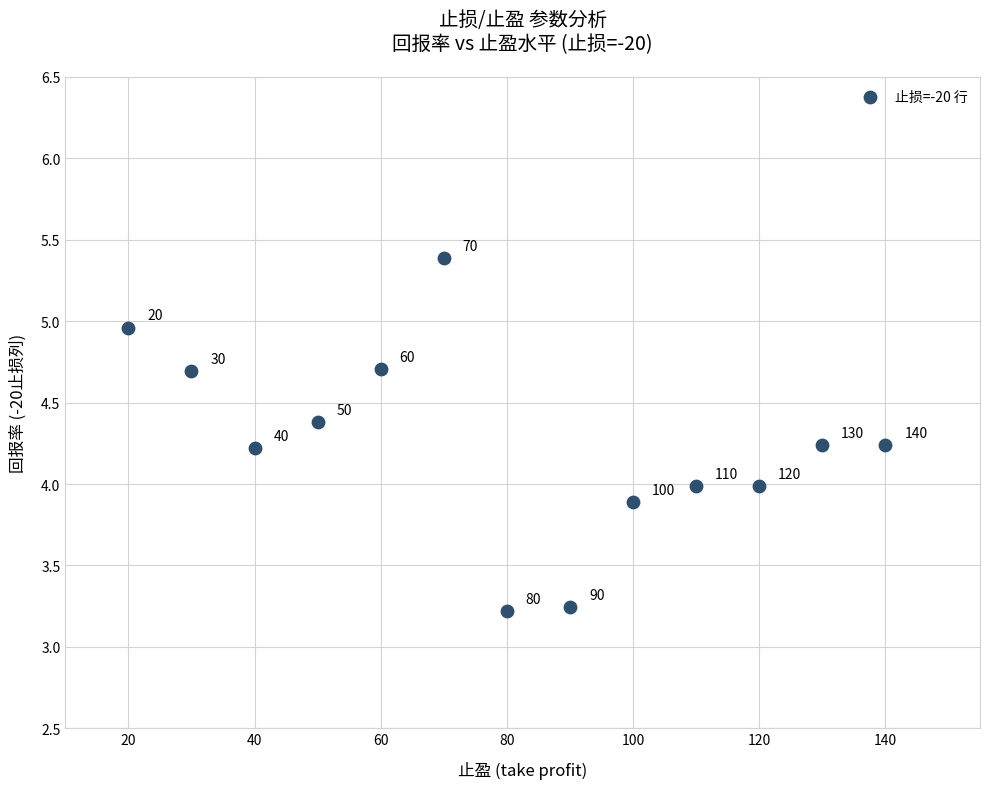

What Y value in the scatter plot is closest to 4?

4.0